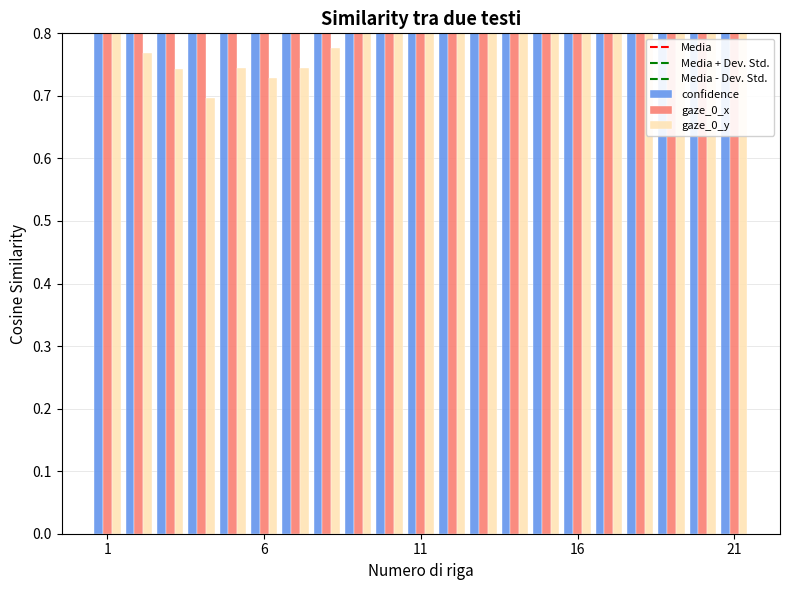

How many bars are there in total?

63